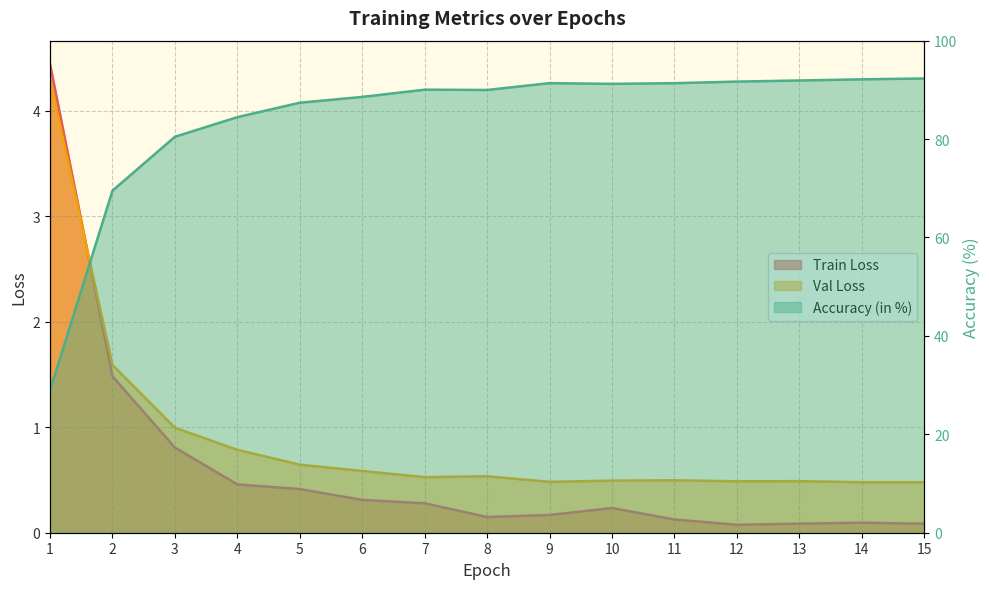

What value does the Accuracy (in %) series have at 2?

69.5